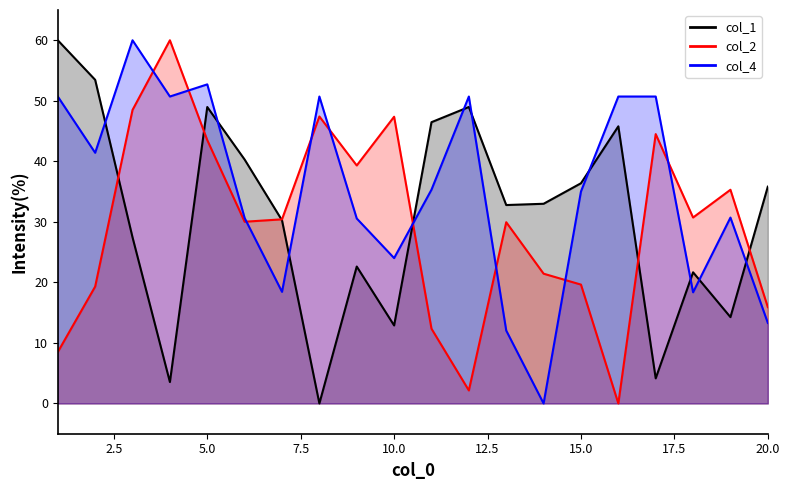

Rank the series by their average value, from highest to lowest.

col_4, col_1, col_2